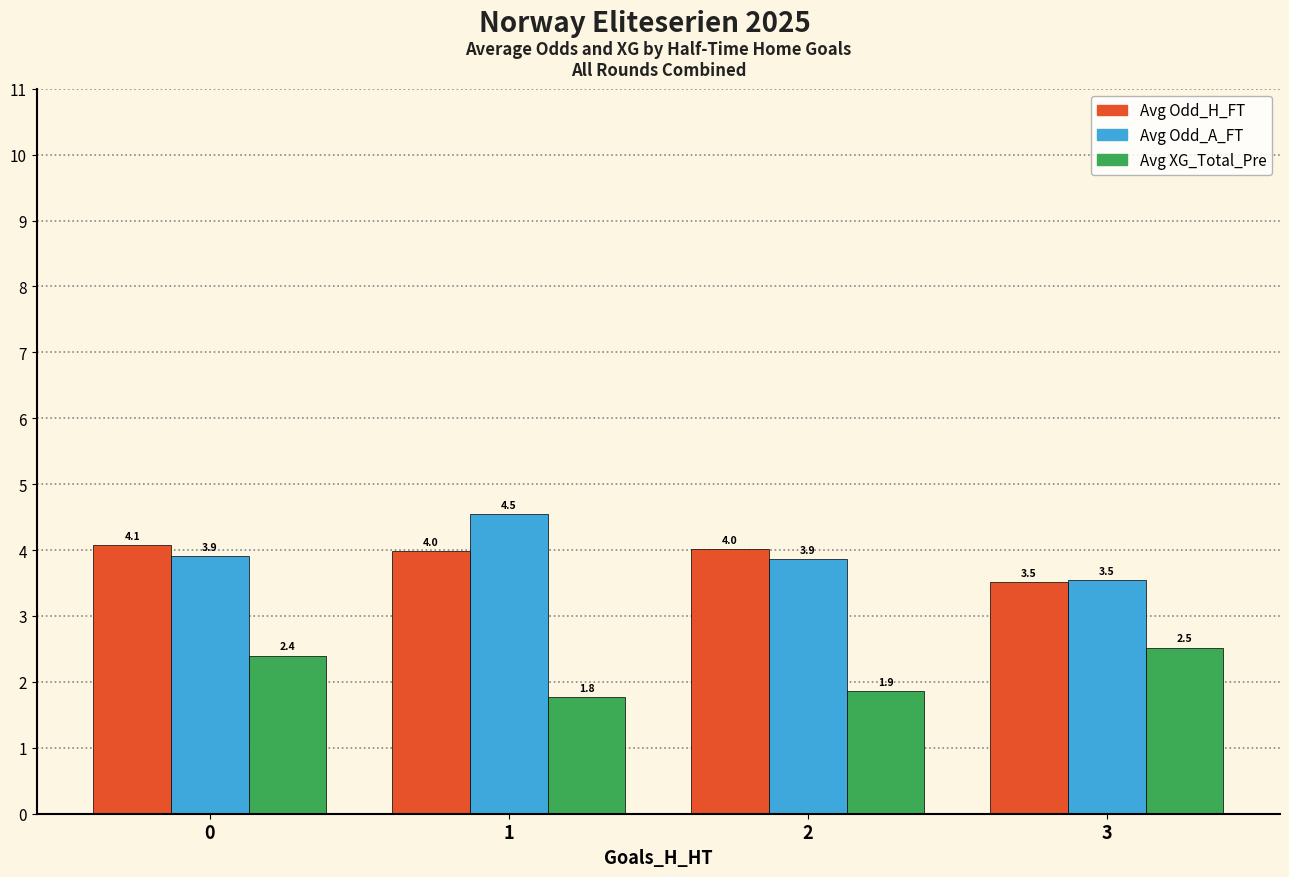

What is the sum of all Avg XG_Total_Pre values?

8.6